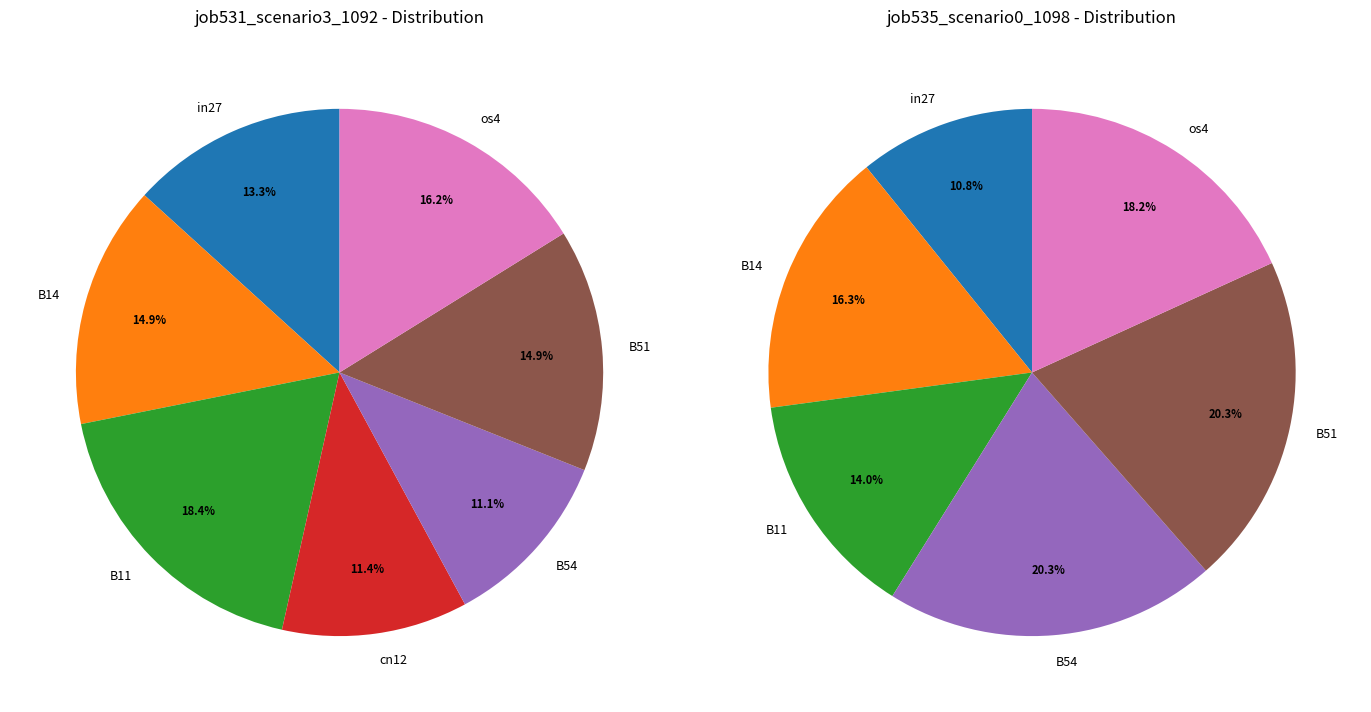

To the nearest percent, what portion does B51 represent?

15%